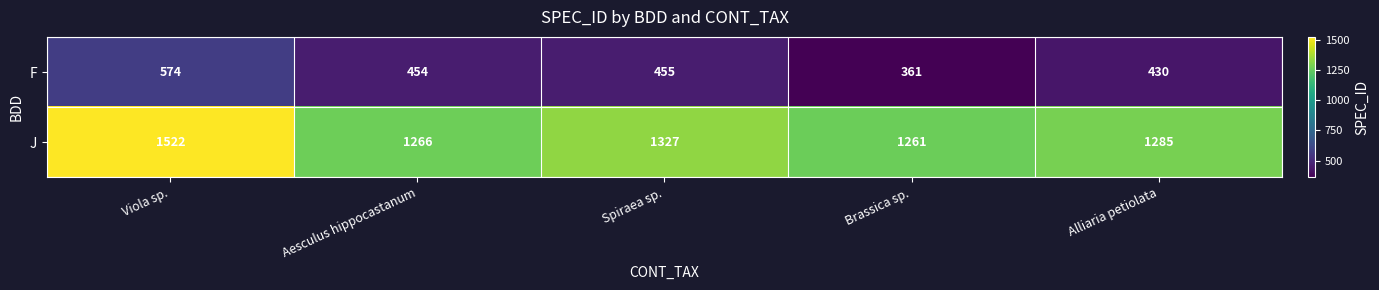

List the series in order of their peak value, highest first.

J, F